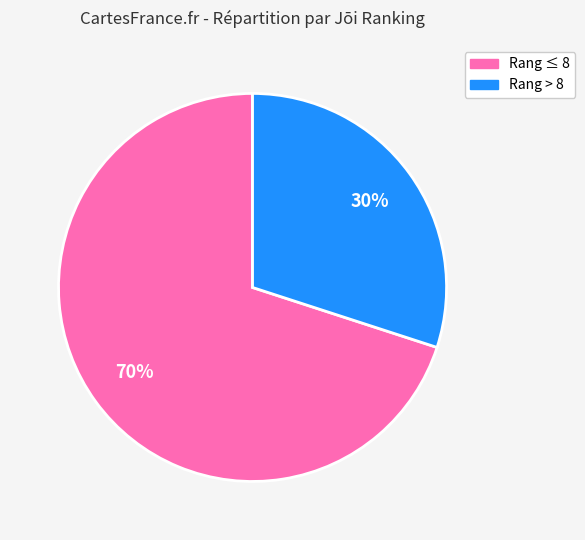

Does any single category account for the majority?

Yes